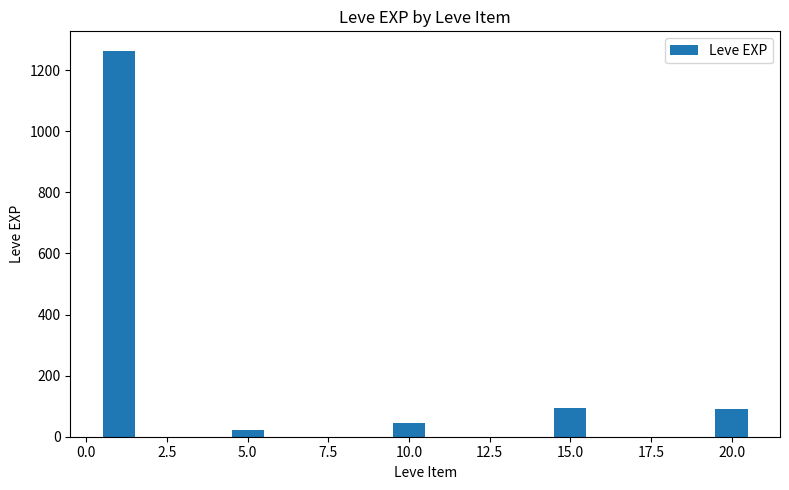

What is the difference between the second highest and minimum values?

72